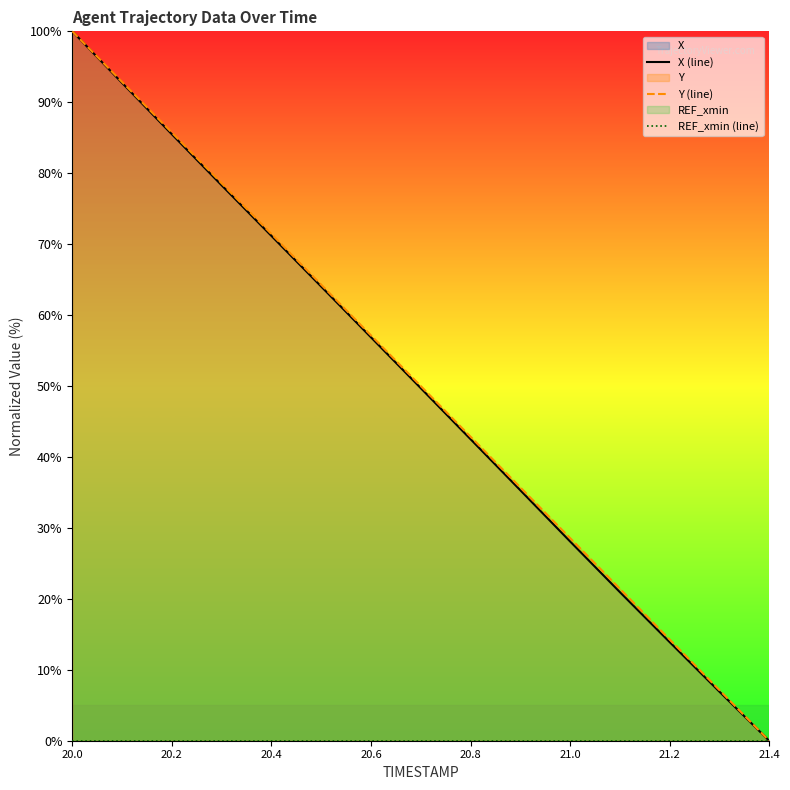

Reading left to right, what are all the values shown in this chart?

X (line): 100.0	92.7	85.5	78.3	71.2	64.0	56.9	49.7	42.5	35.3	28.1	21.0	13.9	6.9	0.0
Y (line): 100.0	92.9	85.7	78.6	71.4	64.3	57.1	50.0	42.9	35.7	28.6	21.4	14.3	7.1	0.0
REF_xmin (line): 0.0	0.0	0.0	0.0	0.0	0.0	0.0	0.0	0.0	0.0	0.0	0.0	0.0	0.0	0.0